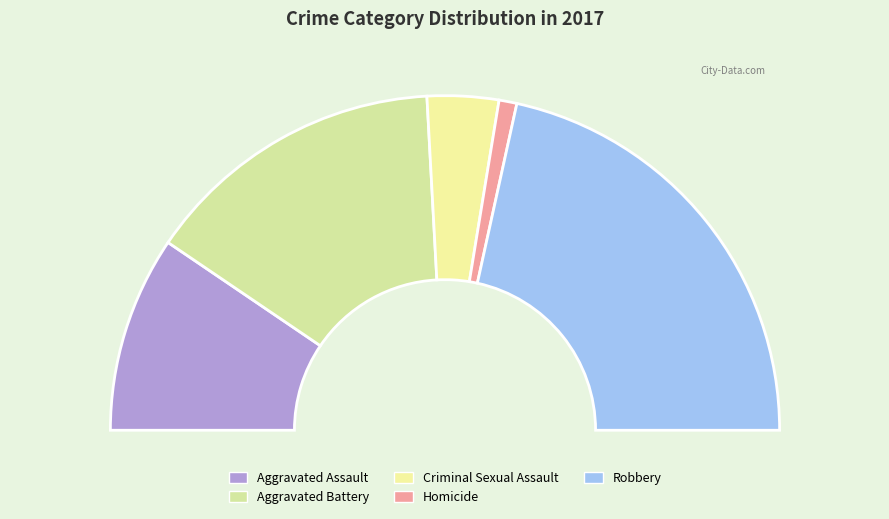

What percentage is the Aggravated Battery slice, to the nearest percent?

29%